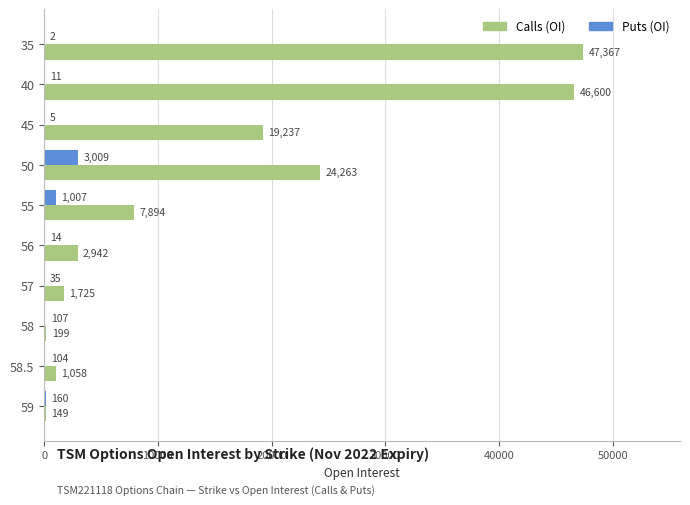

Which series has the largest total across all categories?

Calls (OI)